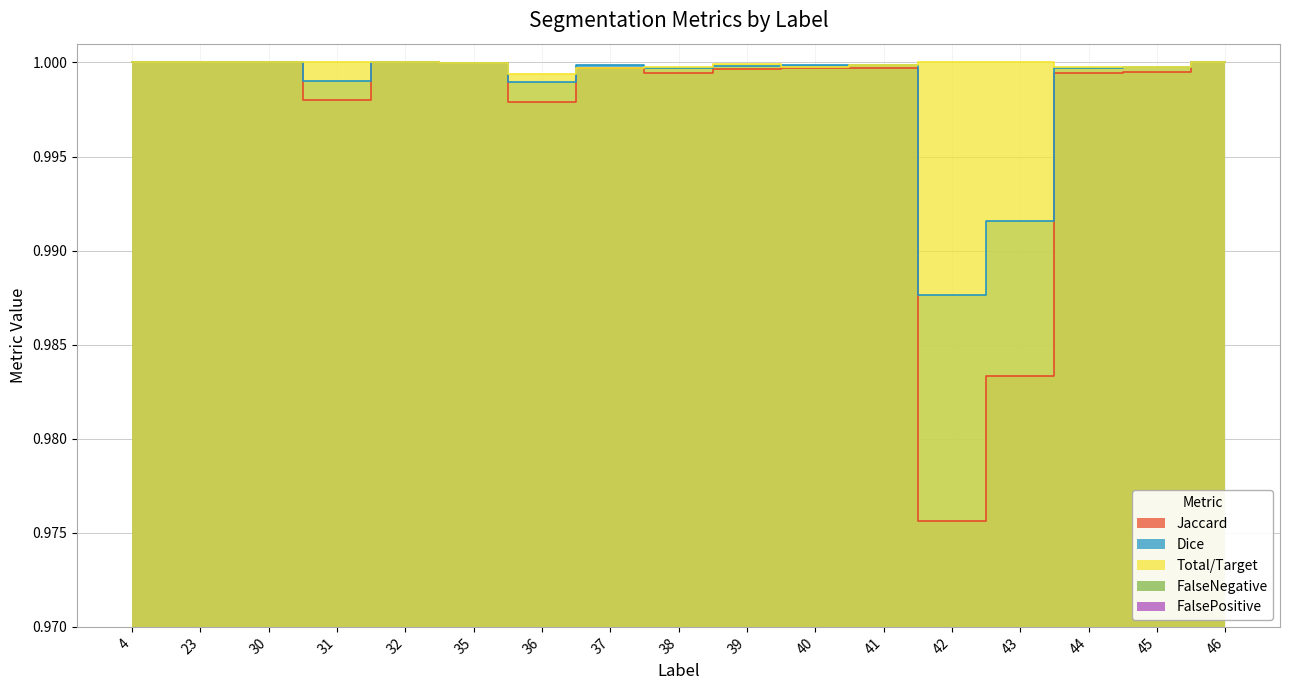

What is the spread (max minus min) of values at 40?

1.0